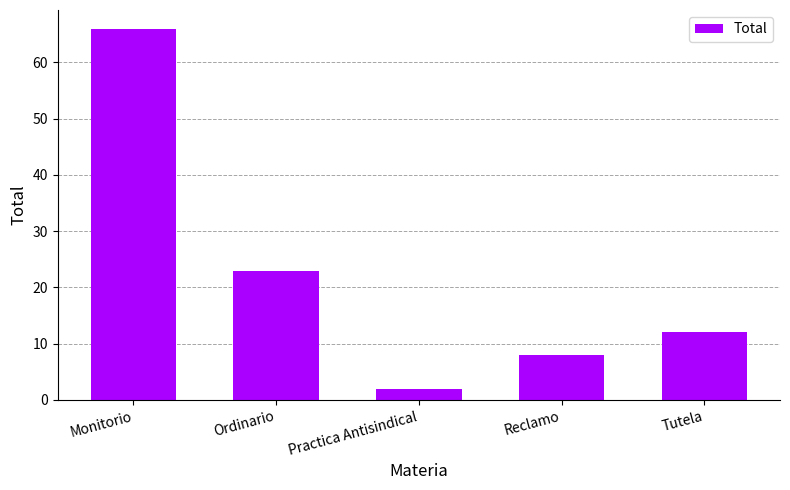

Read the value at Monitorio.

66